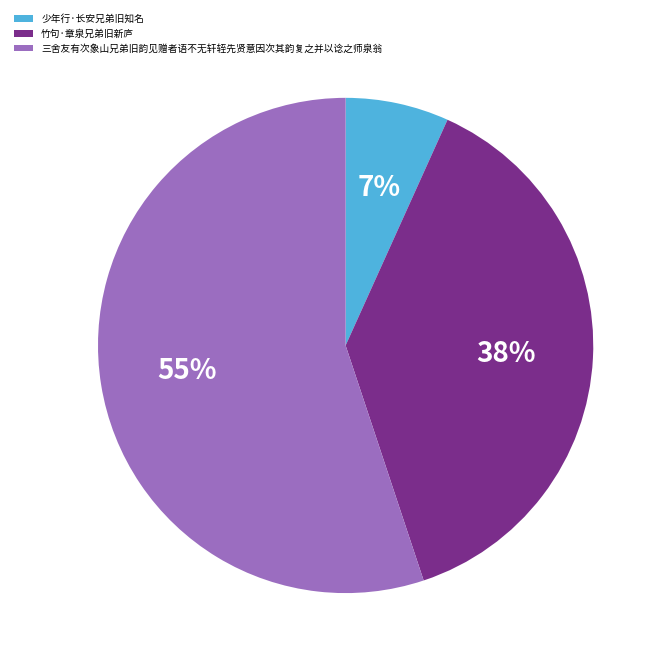

What is the majority slice?

三舍友有次象山兄弟旧韵见赠者语不无轩轾先贤意因次其韵复之并以谂之师泉翁